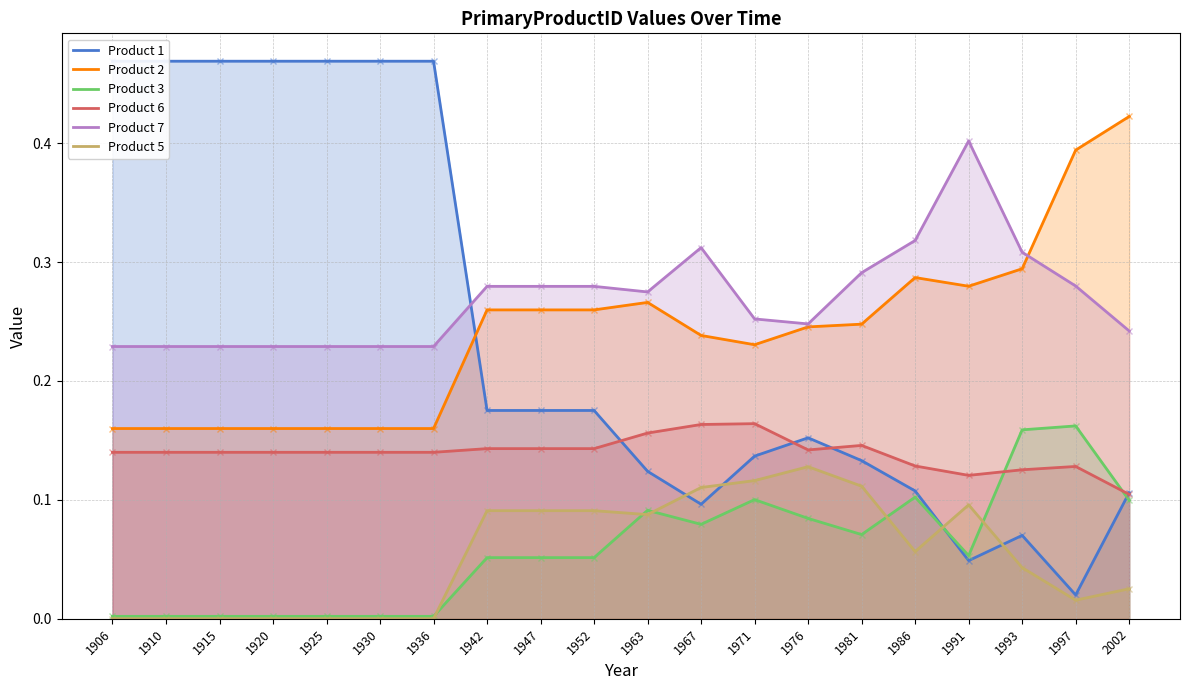

At how many categories does at least one series exceed 0?

20